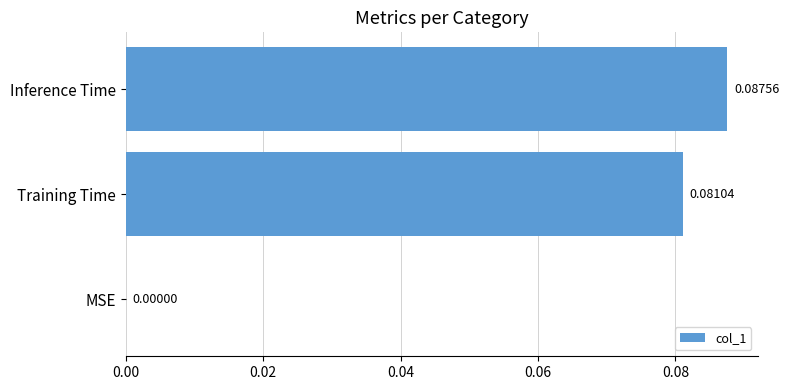

How many positive values are there?

2